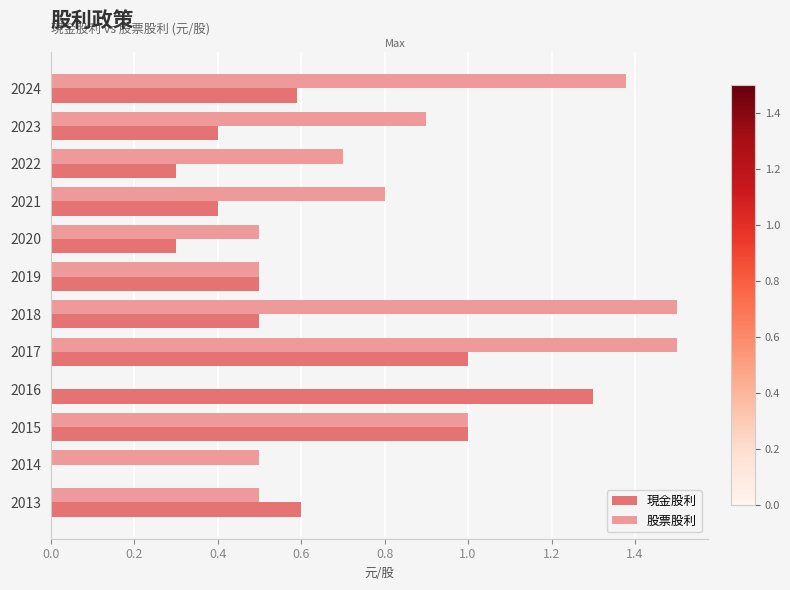

Is the value of 股票股利 at 2013 greater than the value of 現金股利 at 2020?

Yes